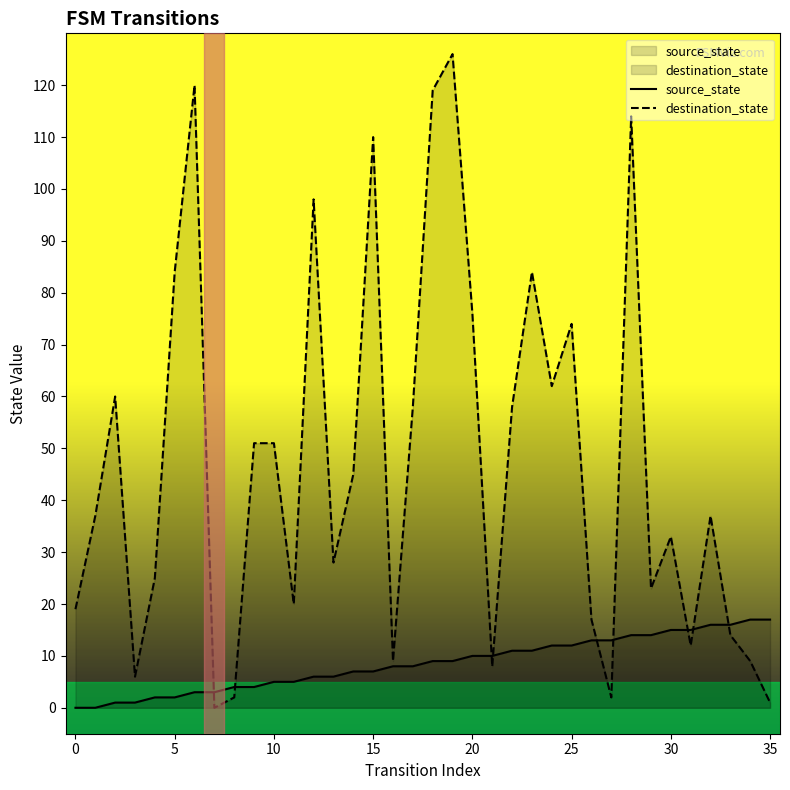

What is the difference between the second highest and second lowest values in the destination_state series?

119